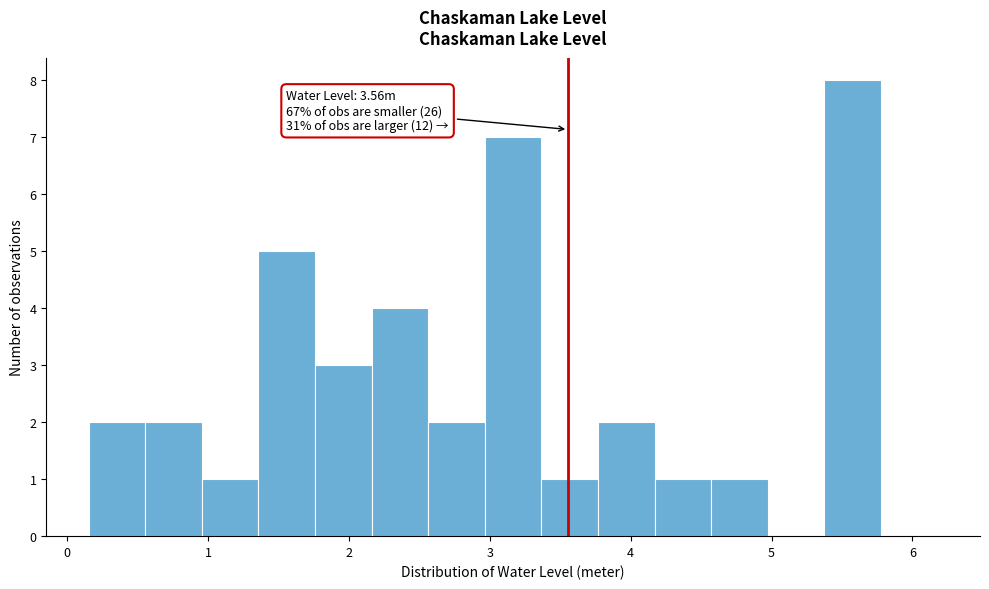

Over which range of the x-axis is the bar tallest?

5.4 to 5.8